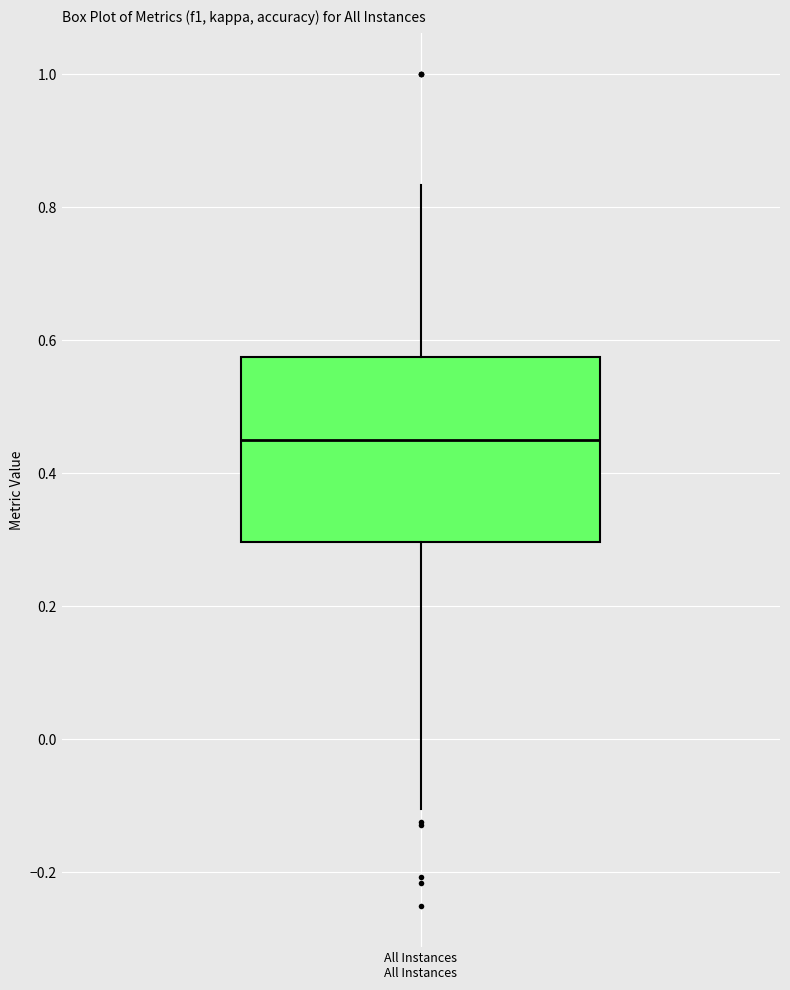

Where is the lower edge of the box for All Instances All Instances on the y-axis? The values are not printed on the chart, so give them approximately, as read against the axis.

0.30